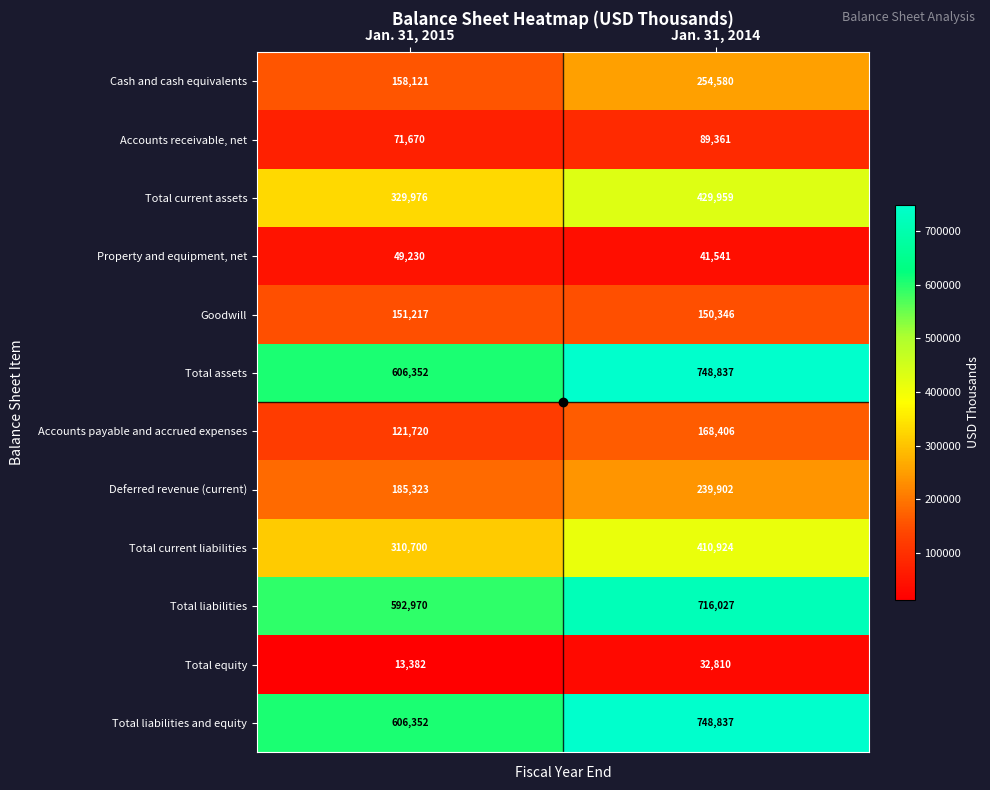

Rank the categories by Total current liabilities value from lowest to highest.

Jan. 31, 2015, Jan. 31, 2014